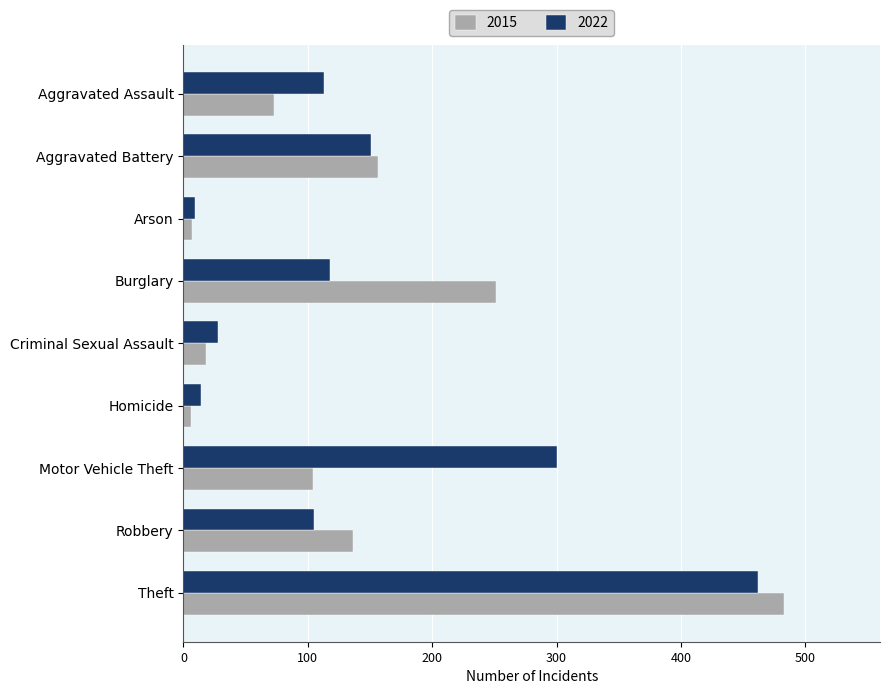

Which category has the lowest value in the 2022 series?

Arson